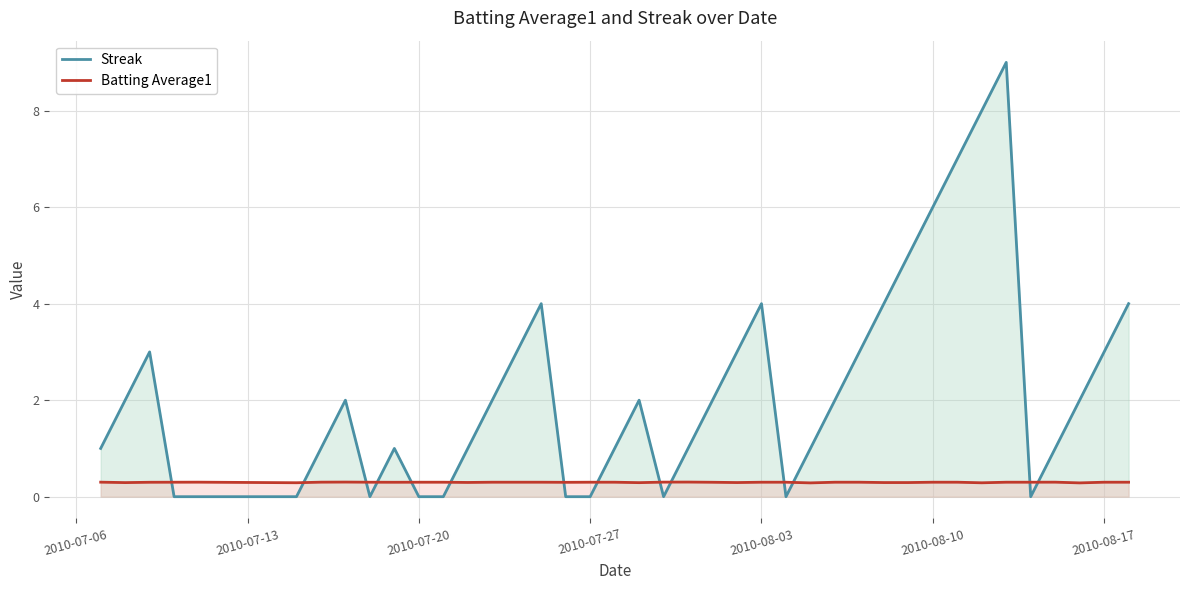

What is the total value across all series at 2010-08-03?

4.3